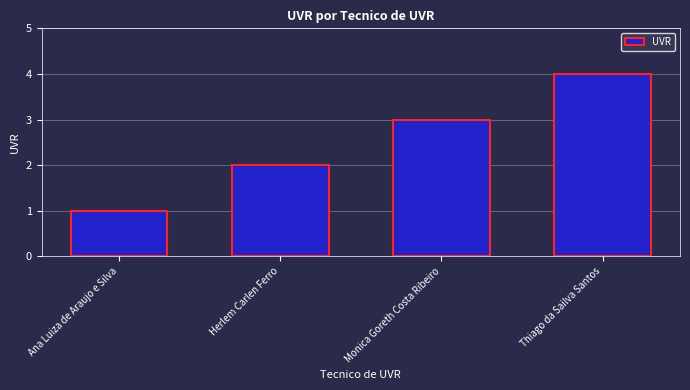

What is the label of the 2nd bar from the right?

Monica Goreth Costa Ribeiro